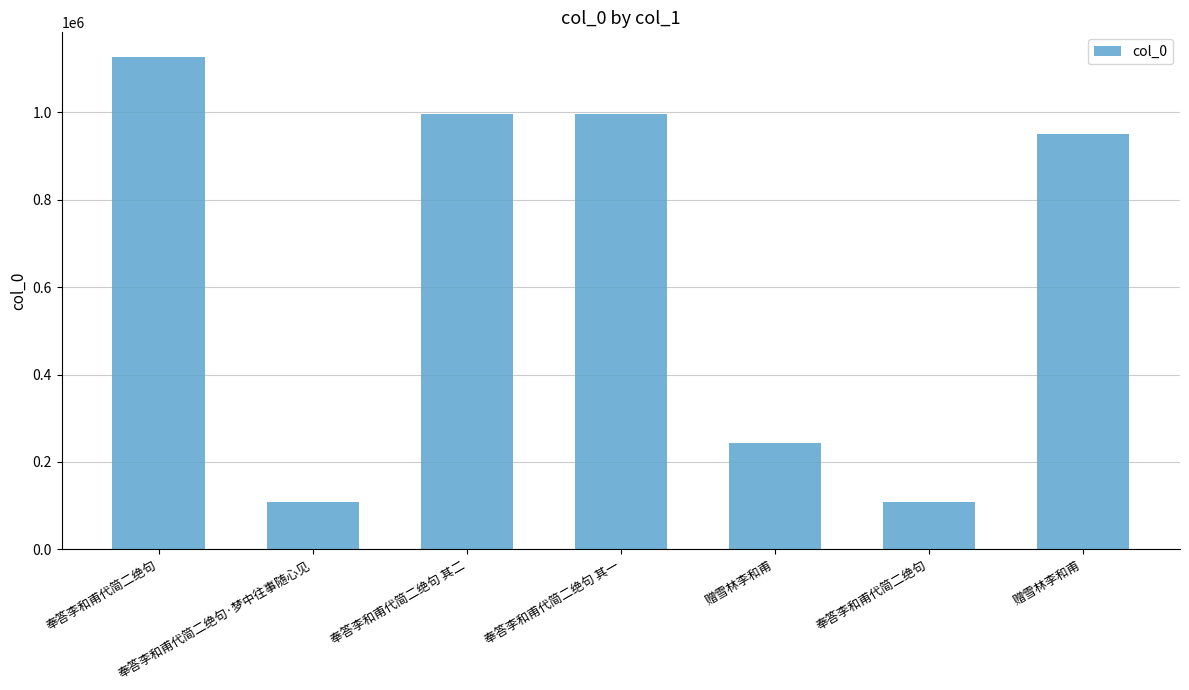

What is the sum of the values at 奉答李和甫代简二绝句 and 奉答李和甫代简二绝句·梦中往事随心见?

1235497